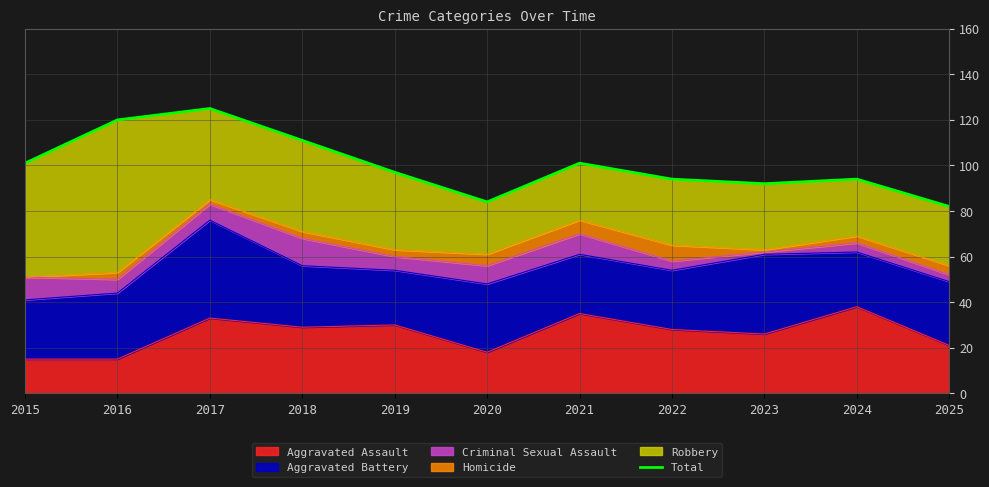

Does the chart display data point markers on the line(s)?

No